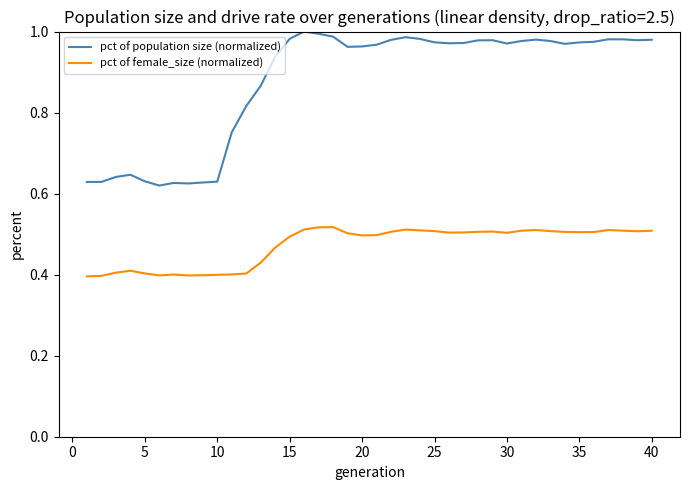

Which series has the widest spread of values?

pct of population size (normalized)